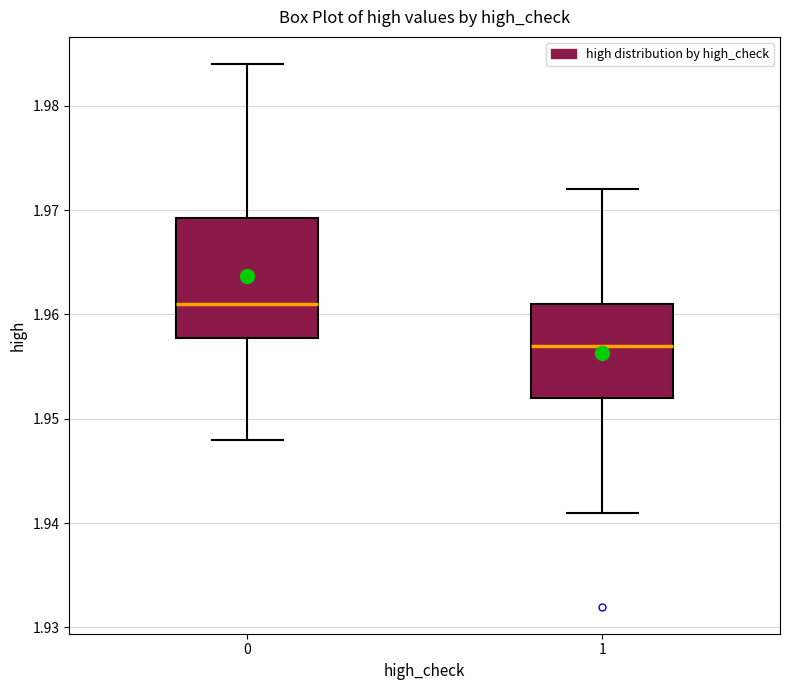

Reading left to right, read every box against the y-axis: the position of its median line, the range the box covers, and the ends of its whiskers. The values are not printed on the chart, so give them approximately, as read against the axis.

0: median 1.961, box 1.958 to 1.969, whiskers 1.948 to 1.984
1: median 1.957, box 1.952 to 1.961, whiskers 1.941 to 1.972